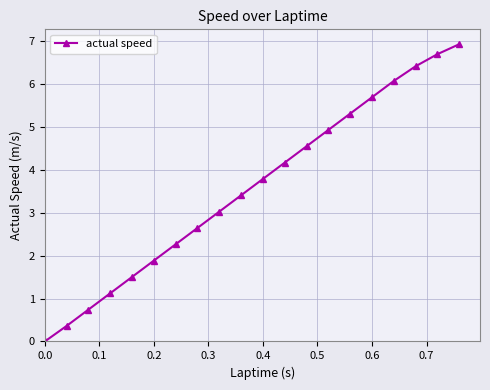

True or false: there are more than 1 points higher than both neighbors.

False